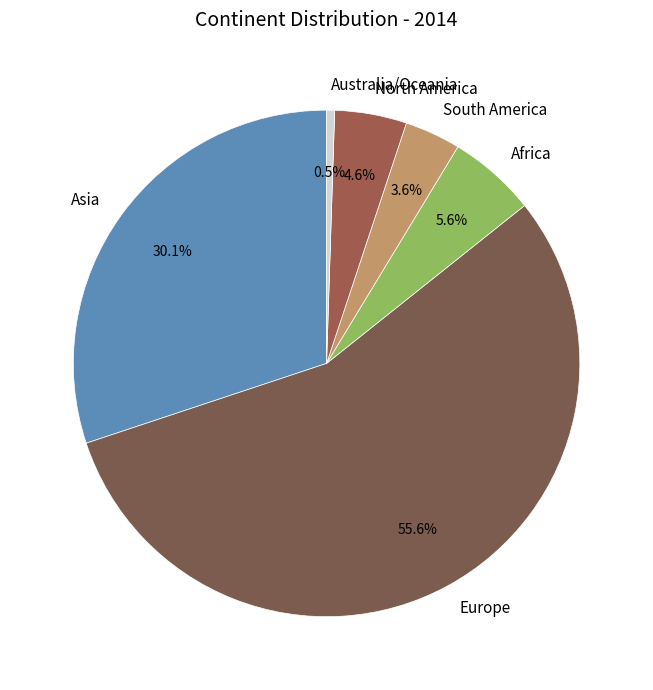

What percentage is the North America slice, to the nearest percent?

5%